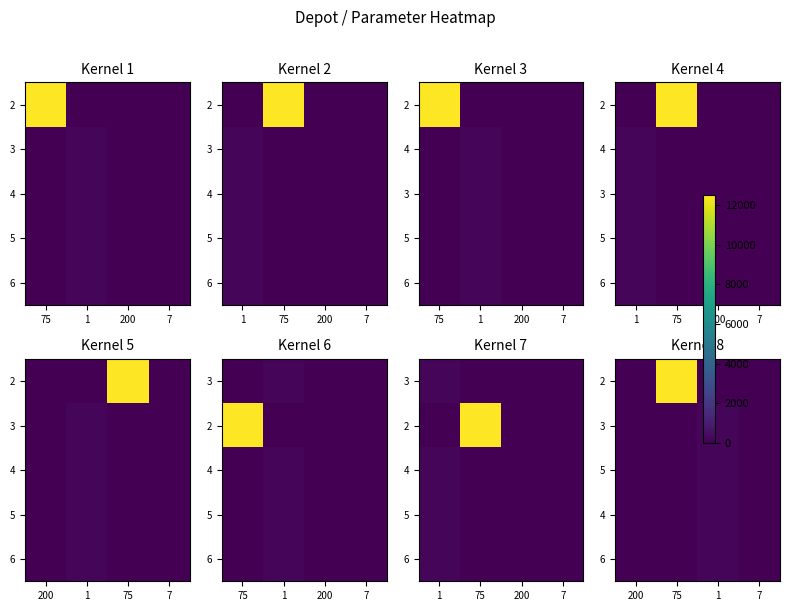

Count the number of categories in the chart.

4